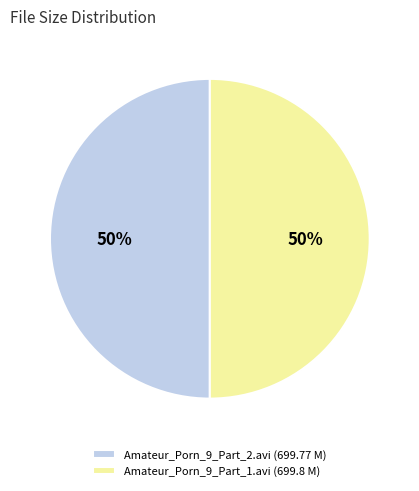

How many slices are in this pie chart?

2